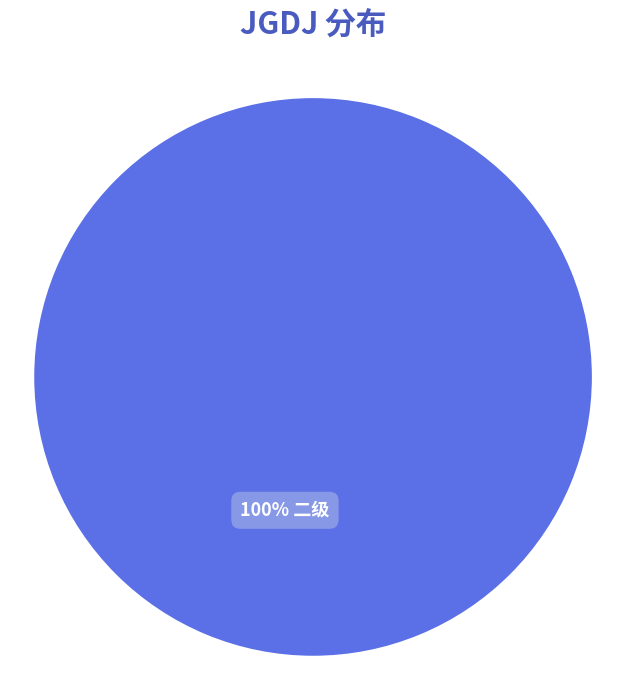

Is there any slice that represents more than half of the pie?

Yes